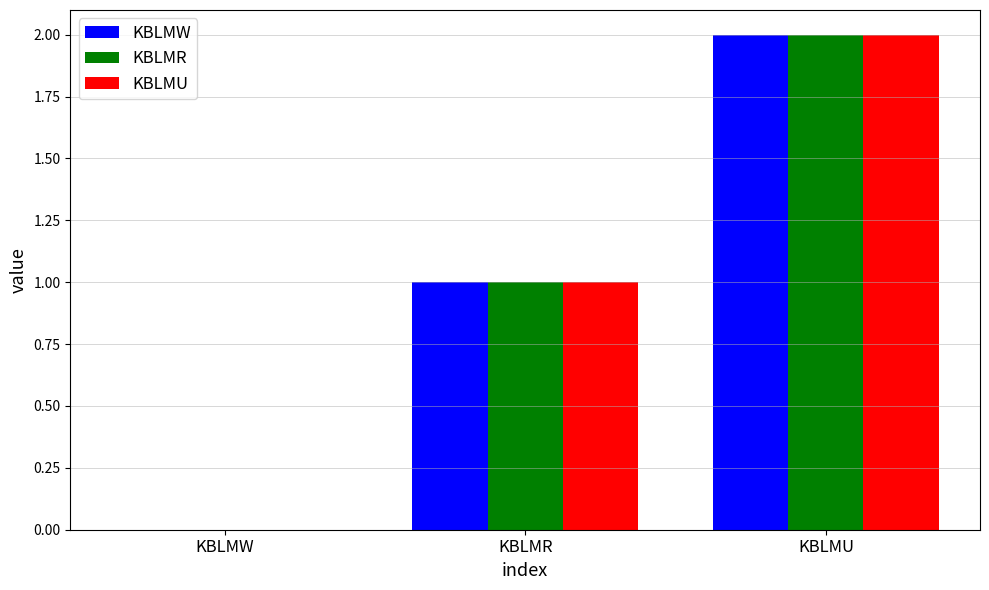

Which category has the highest value in the KBLMR series?

KBLMU